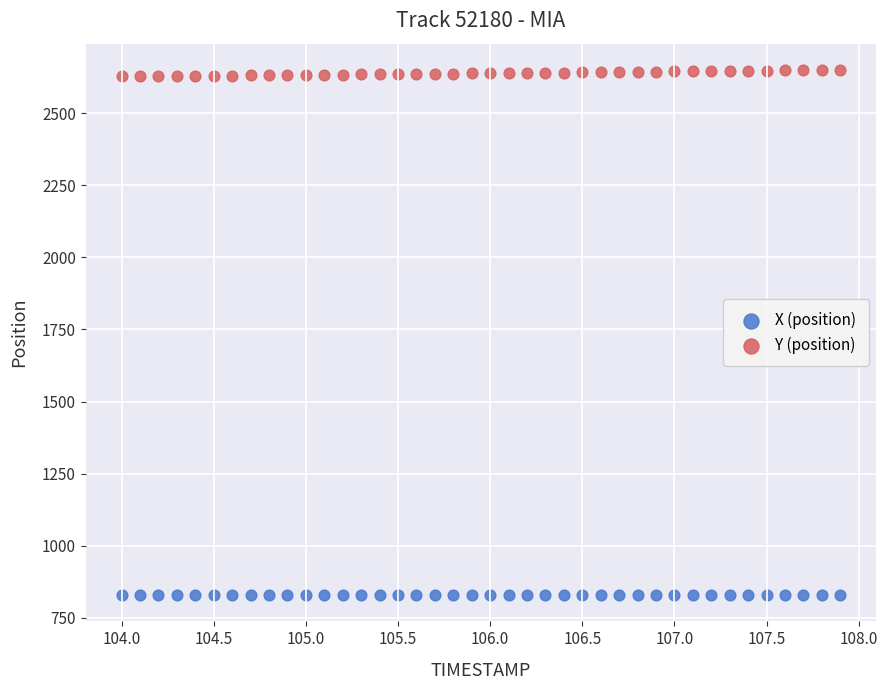

Which series reaches the minimum Y coordinate?

X (position)